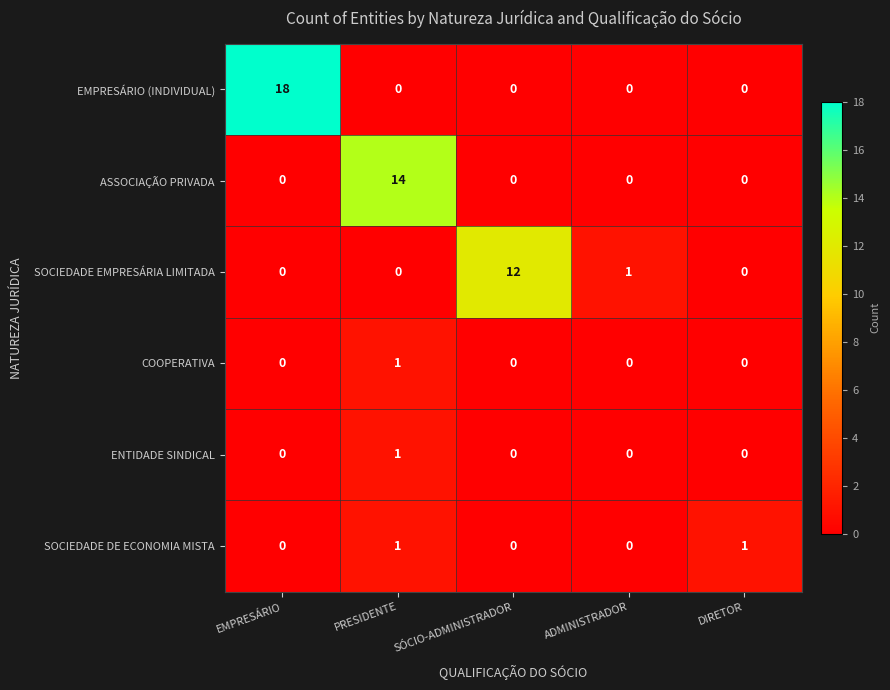

At which category does the chart reach its peak across all series?

EMPRESÁRIO